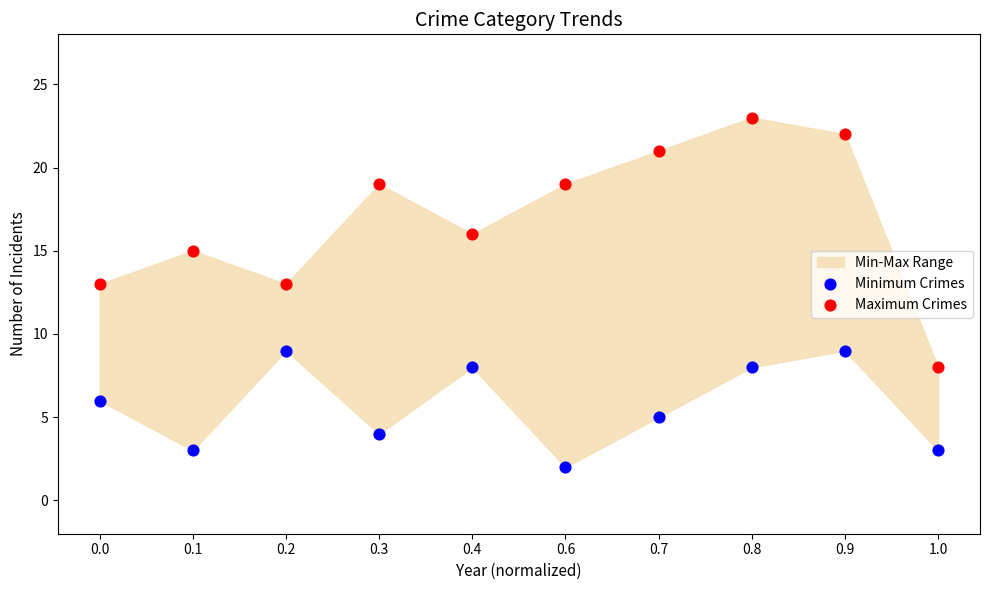

Which series reaches the maximum Y coordinate?

Maximum Crimes